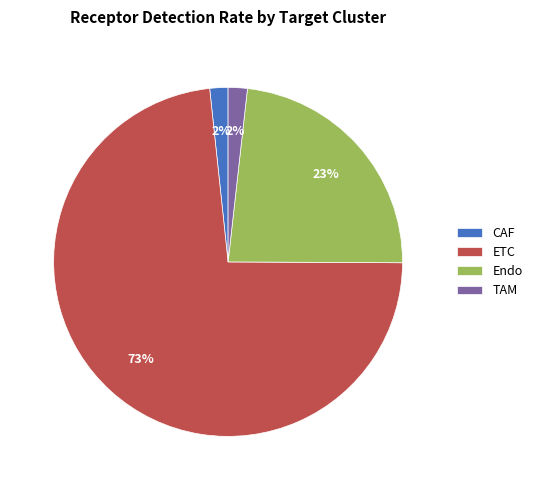

What percentage is the ETC slice, to the nearest percent?

73%